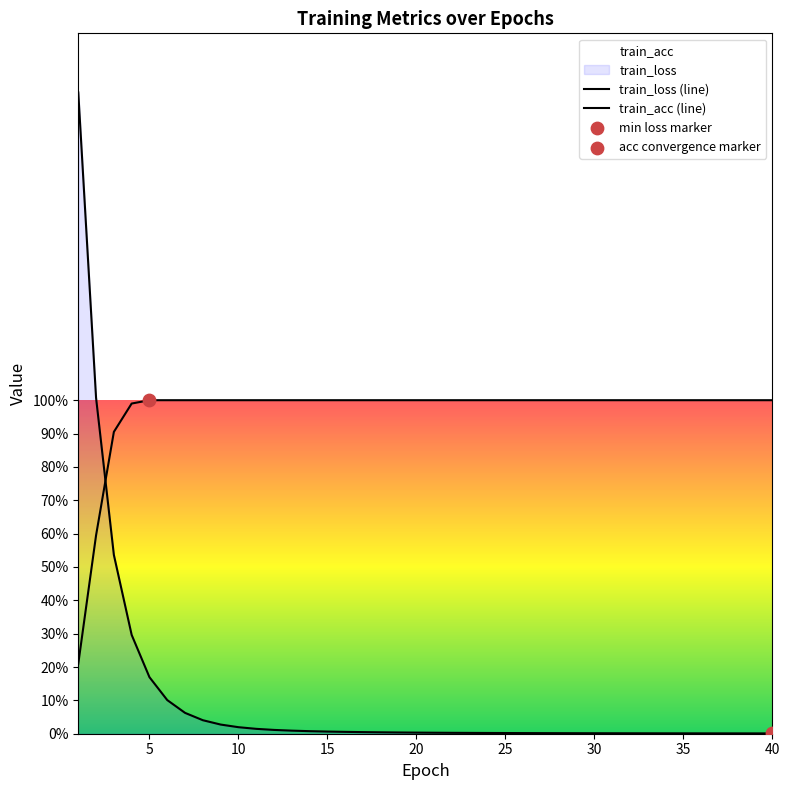

Which series has the largest total across all categories?

train_acc (line)